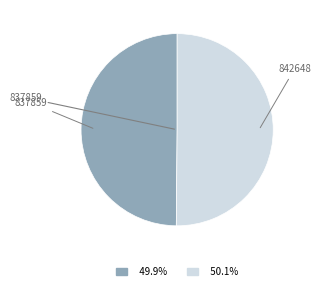

Is the sum of 842648 and 837859 greater than half?

Yes